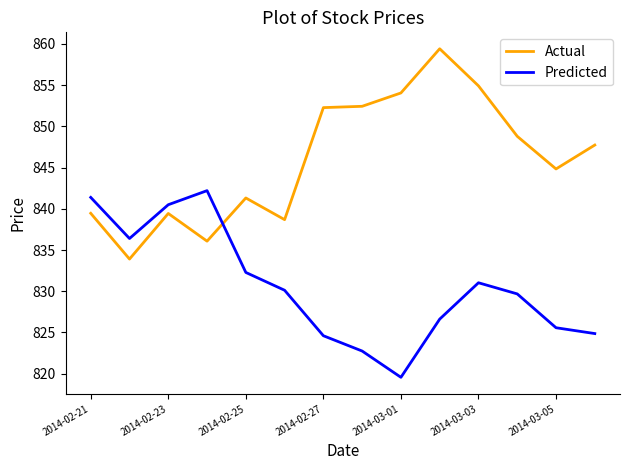

After their last crossing, which series has the higher values: Actual or Predicted?

Actual